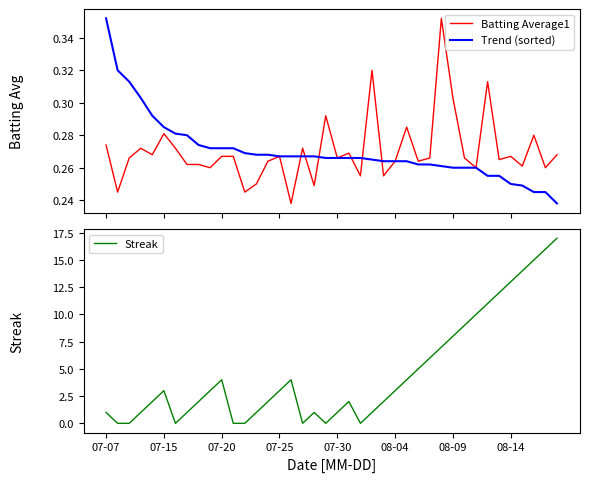

Which series has the largest range (max minus min)?

Streak